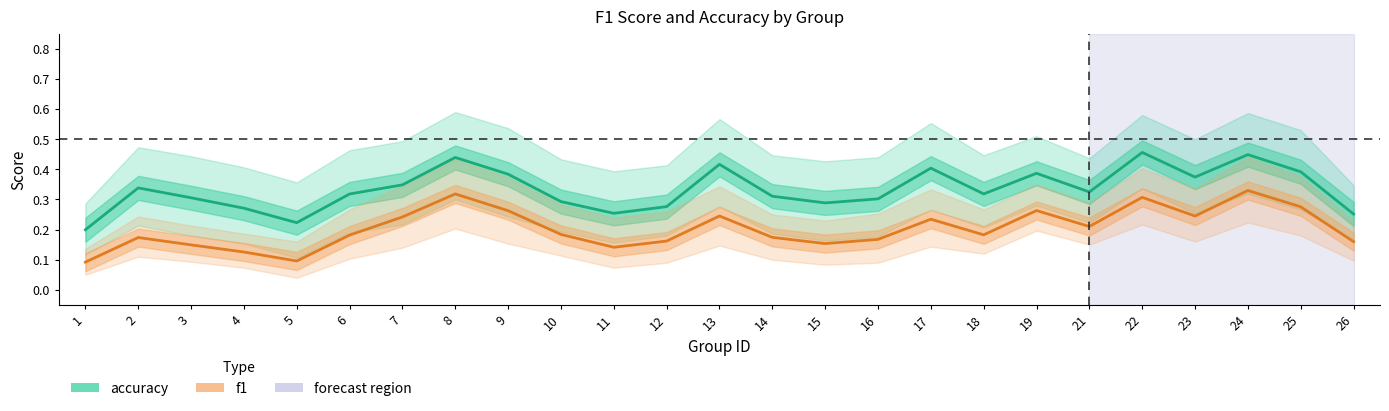

Reading right to left, extract all data points from this chart.

accuracy: 26=0.3	25=0.4	24=0.4	23=0.4	22=0.5	21=0.3	19=0.4	18=0.3	17=0.4	16=0.3	15=0.3	14=0.3	13=0.4	12=0.3	11=0.3	10=0.3	9=0.4	8=0.4	7=0.3	6=0.3	5=0.2	4=0.3	3=0.3	2=0.3	1=0.2
f1: 26=0.2	25=0.3	24=0.3	23=0.2	22=0.3	21=0.2	19=0.3	18=0.2	17=0.2	16=0.2	15=0.2	14=0.2	13=0.2	12=0.2	11=0.1	10=0.2	9=0.3	8=0.3	7=0.2	6=0.2	5=0.1	4=0.1	3=0.1	2=0.2	1=0.1